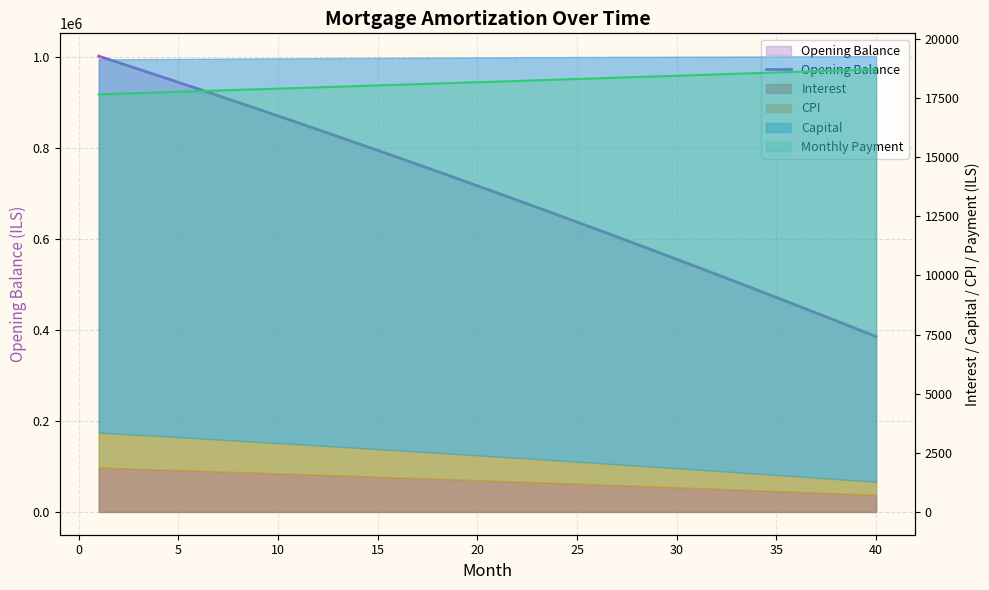

Reading left to right, extract all data points from this chart.

1001500.0	987192.6	972810.3	958352.9	943820.0	929211.3	914526.7	899765.7	884928.0	870013.5	855021.6	839952.3	824805.1	809579.8	794276.0	778893.5	763431.9	747891.0	732270.4	716569.8	700788.9	684927.4	668984.9	652961.3	636856.1	620669.0	604399.7	588048.0	571613.4	555095.7	538494.5	521809.5	505040.4	488186.8	471248.5	454225.1	437116.3	419921.7	402641.0	385274.0